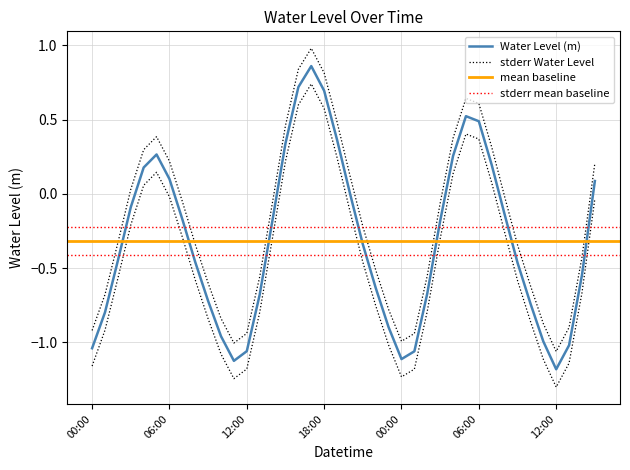

Which label corresponds to the largest value in the chart?

2025-02-25 17:00